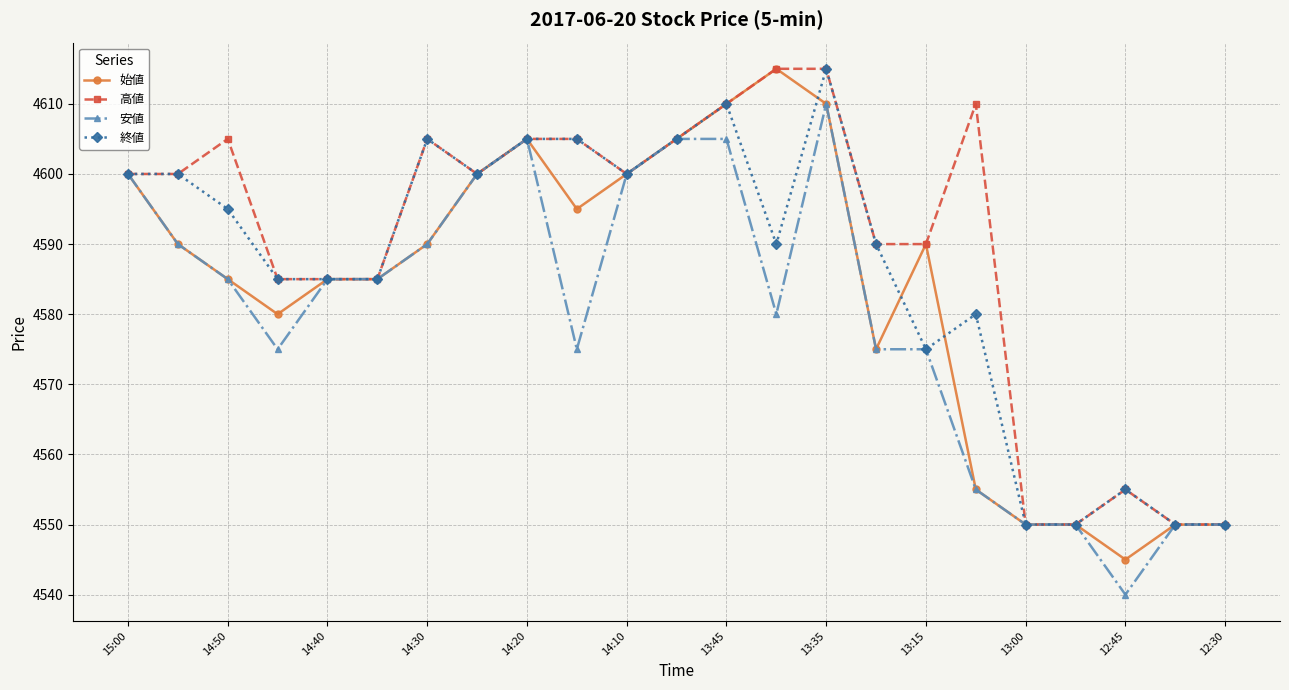

What is the maximum value for 始値?

4615